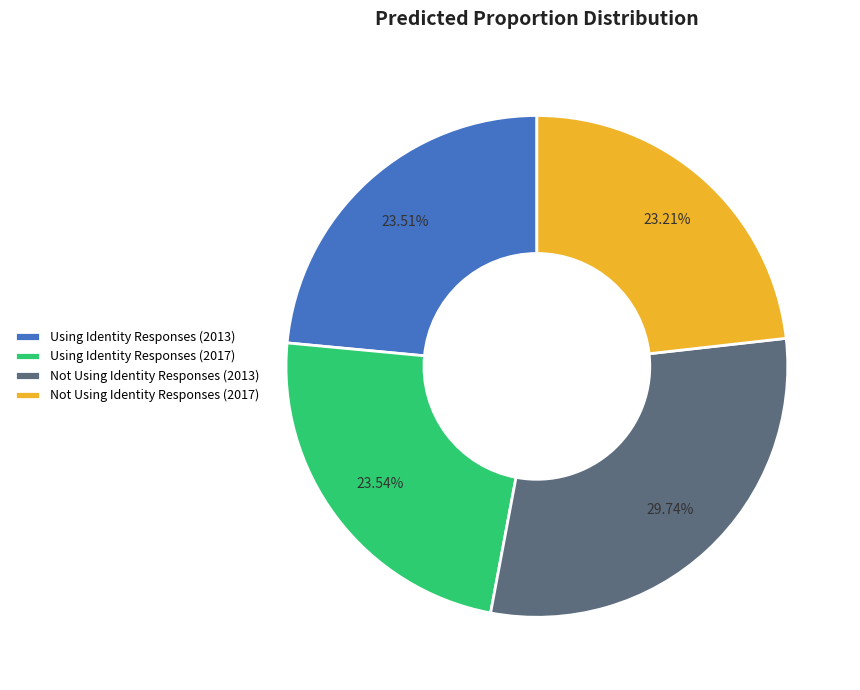

Do Not Using Identity Responses (2017) and Using Identity Responses (2017) together represent more than half of the pie?

No